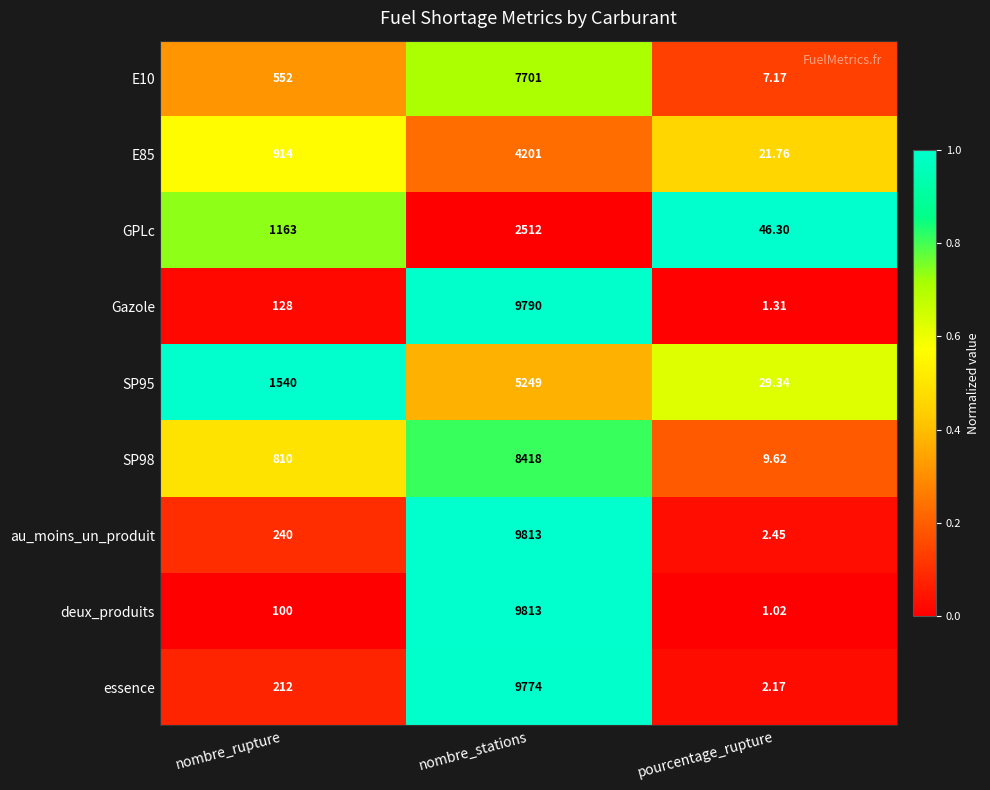

Is the value of GPLc at pourcentage_rupture greater than the value of SP98 at pourcentage_rupture?

Yes